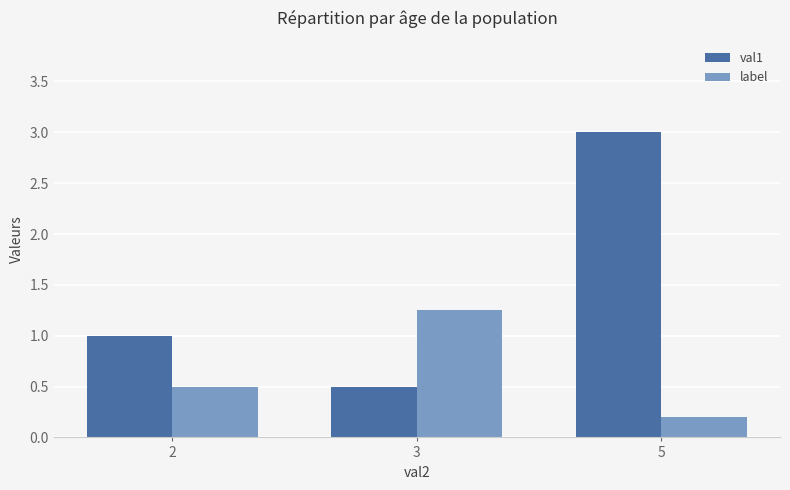

What is the value of the val1 bar at the 3rd from the left?

3.0